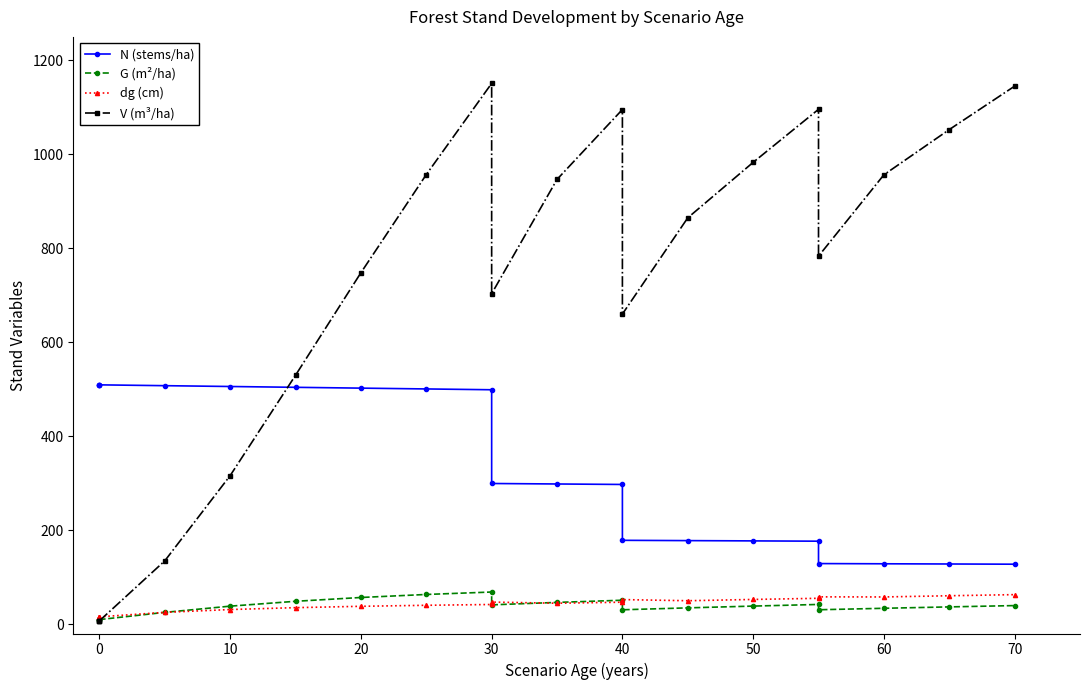

Count the number of categories in the chart.

20